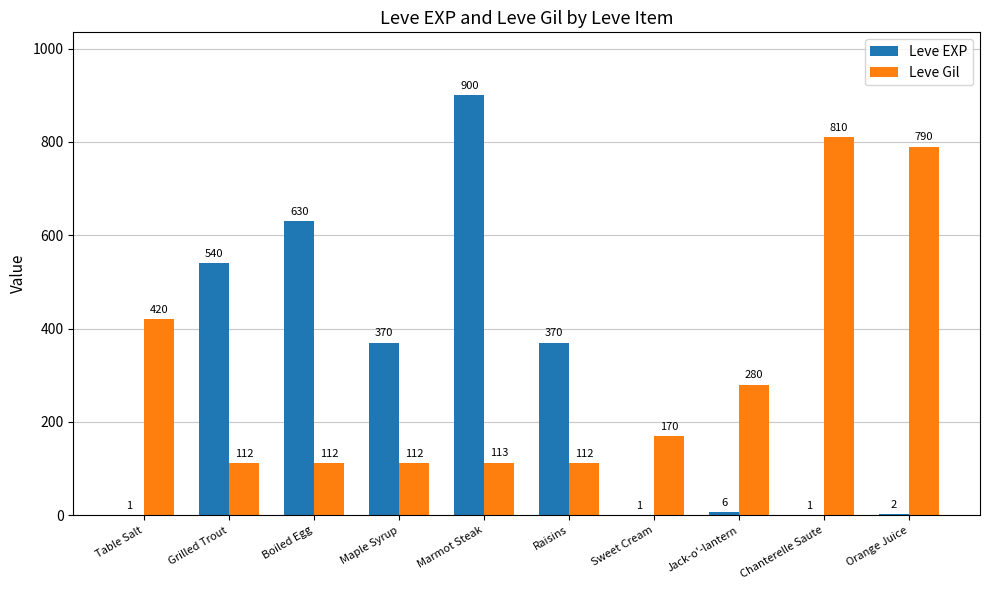

The value of Leve Gil at Chanterelle Saute is 810. True or false?

True